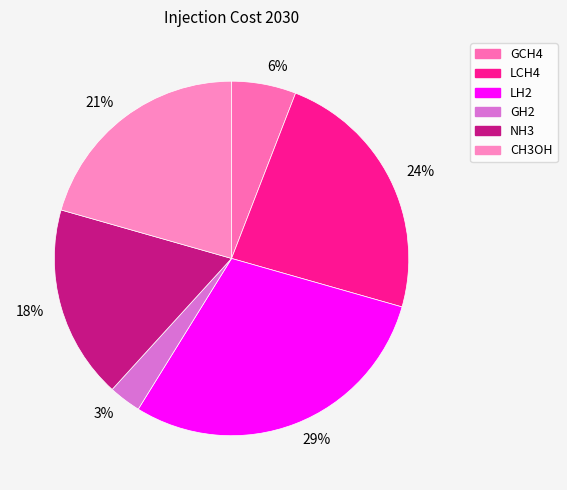

The LH2 slice represents 36% of the pie. True or false?

False